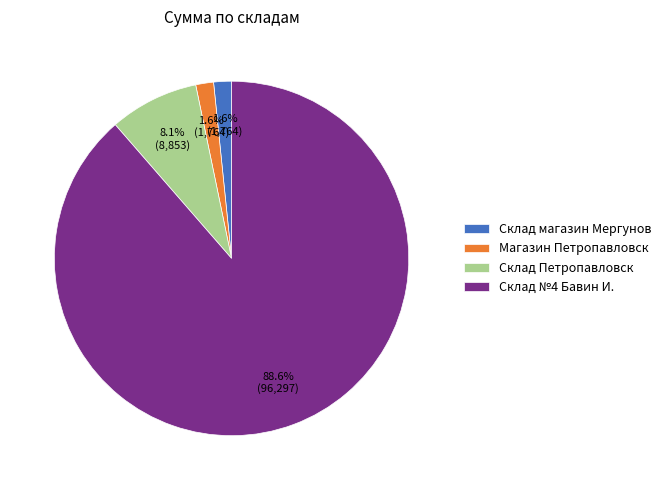

What percentage is the Cклад Петропавловск slice, to the nearest percent?

8%